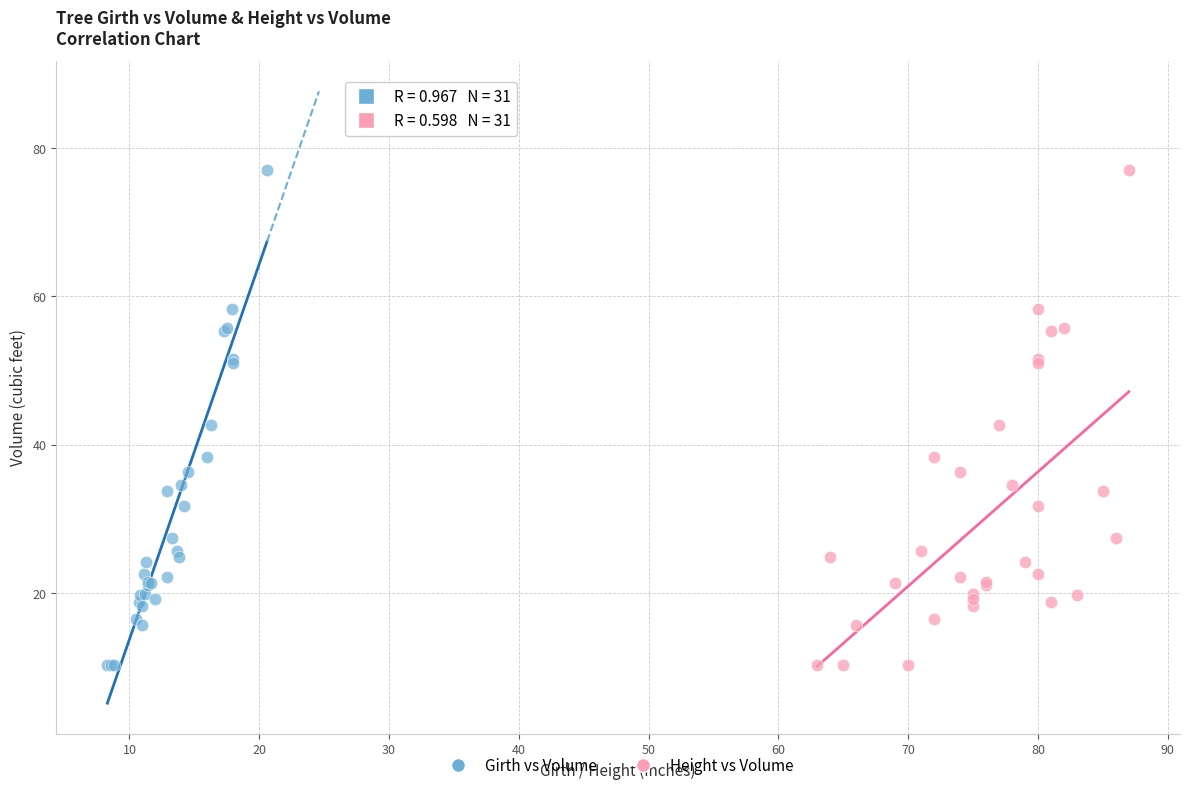

What are all the series names shown in the legend?

Girth vs Volume, Height vs Volume